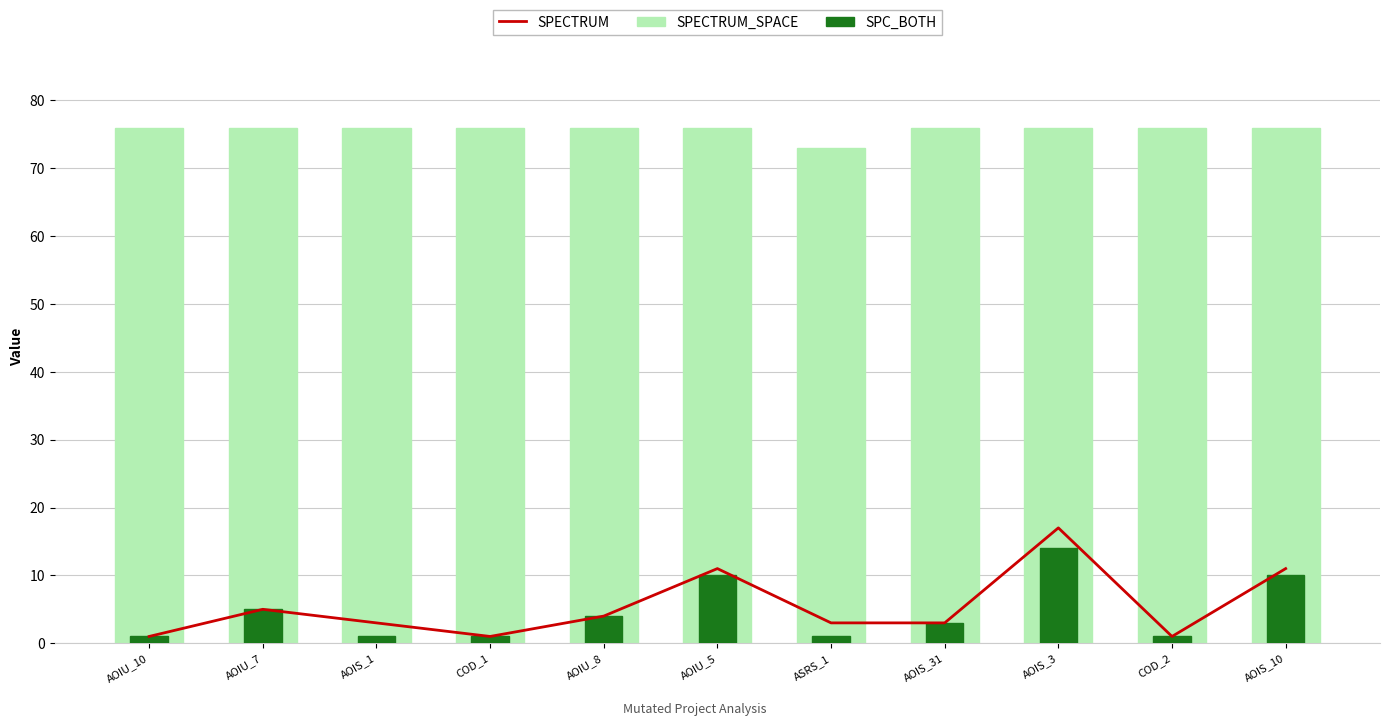

Where is SPECTRUM_SPACE nearest to the value 74?

ASRS_1